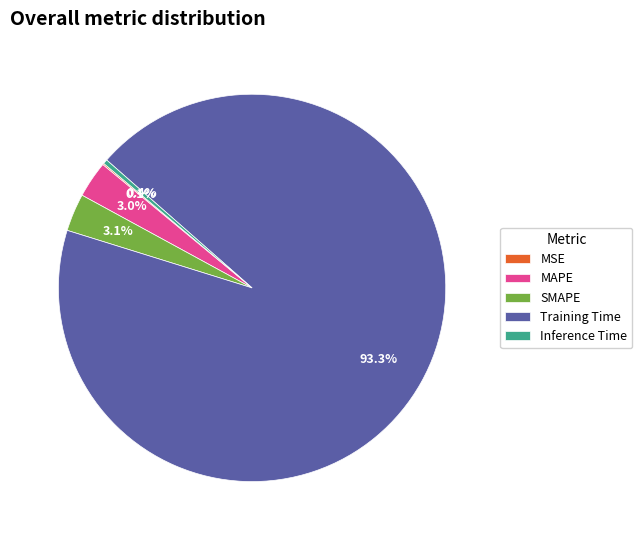

Does Training Time account for over 50% of the chart?

Yes